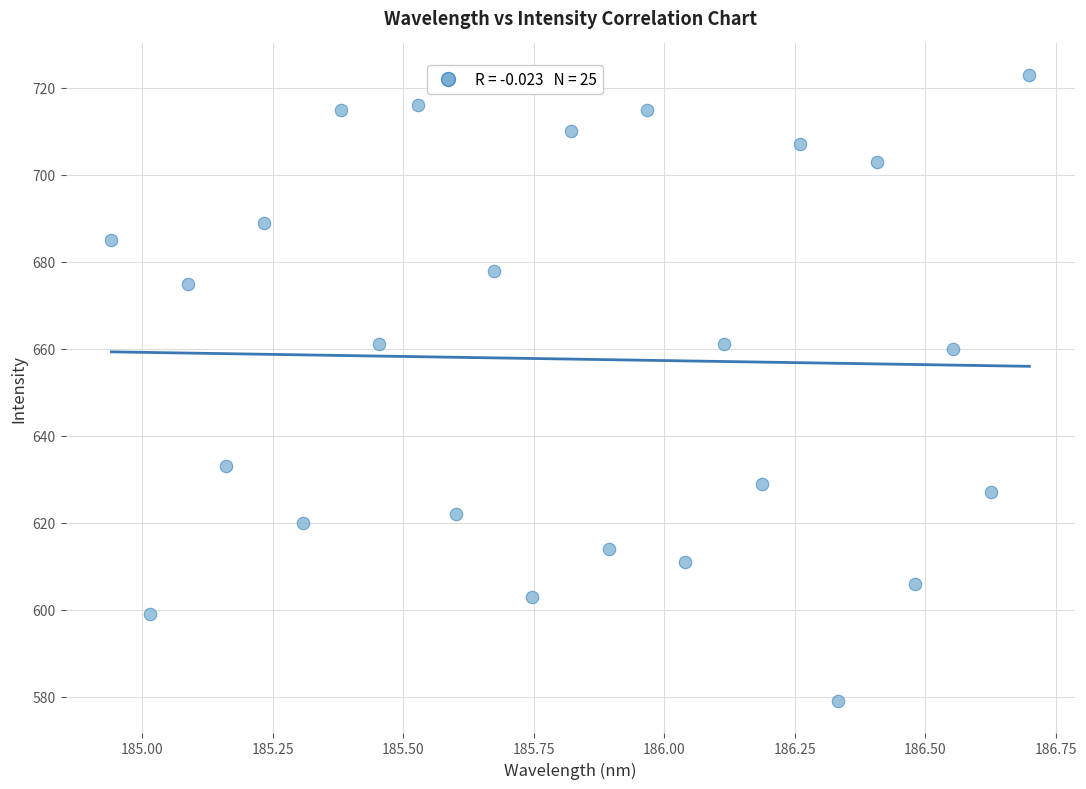

What is the range of Y values (max minus min)?

144